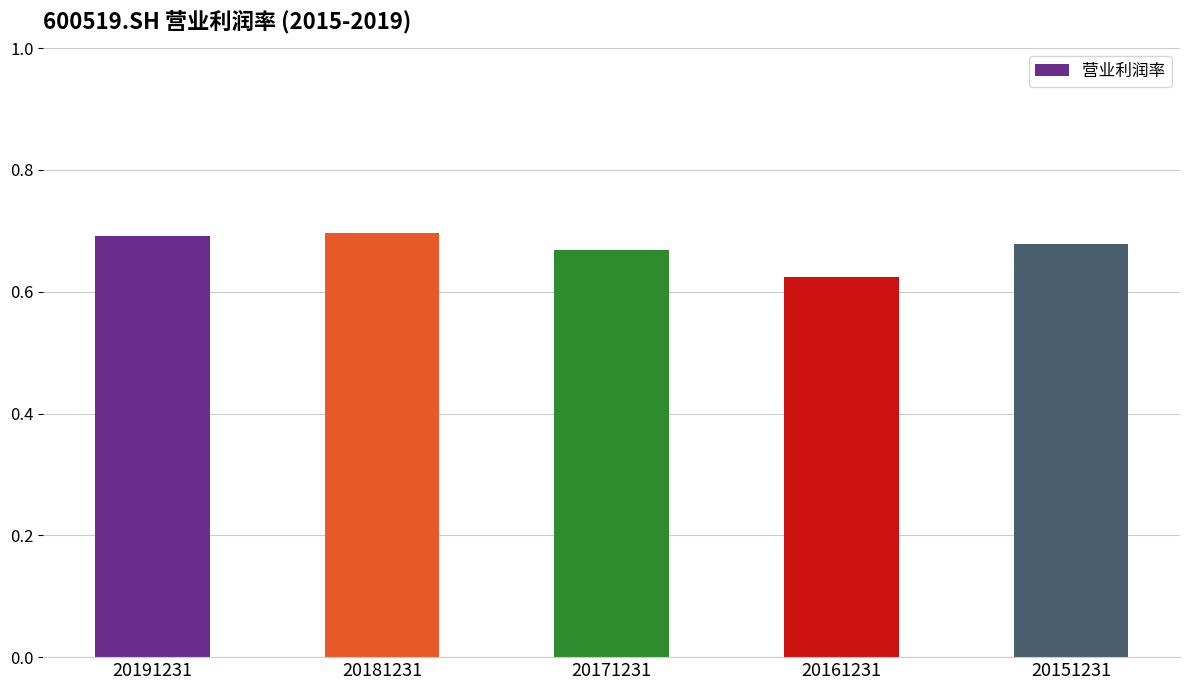

At which category does the chart reach its minimum across all series?

20161231